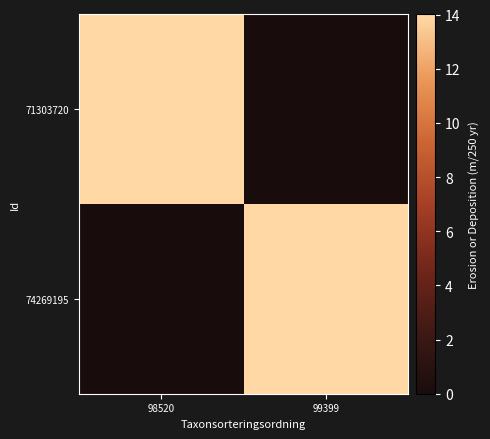

What is the spread (max minus min) of values at 98520?

14.0